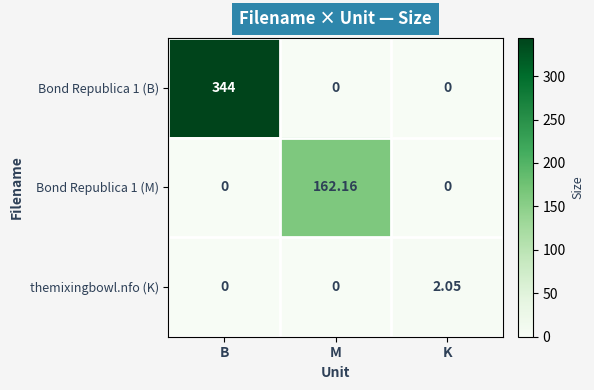

Which category has the highest value in the Bond Republica 1 (M) series?

M